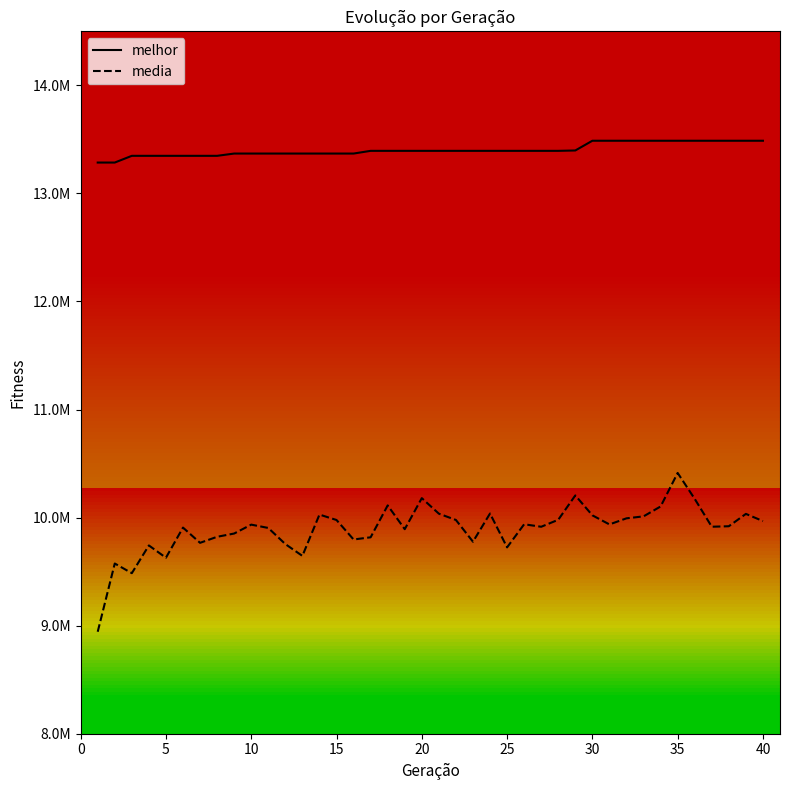

What are all the series names shown in the legend?

melhor, media